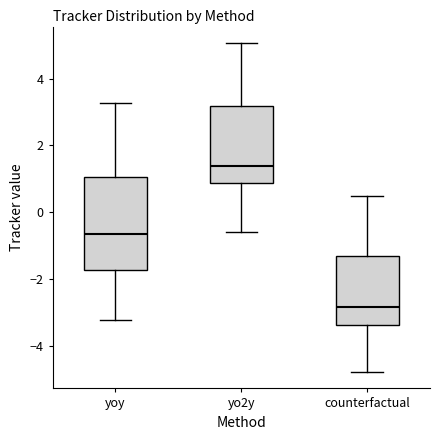

Reading left to right, read every box against the y-axis: the position of its median line, the range the box covers, and the ends of its whiskers. The values are not printed on the chart, so give them approximately, as read against the axis.

yoy: median -0.6, box -1.8 to 1.0, whiskers -3.2 to 3.2
yo2y: median 1.4, box 0.8 to 3.2, whiskers -0.6 to 5.0
counterfactual: median -2.8, box -3.4 to -1.4, whiskers -4.8 to 0.4